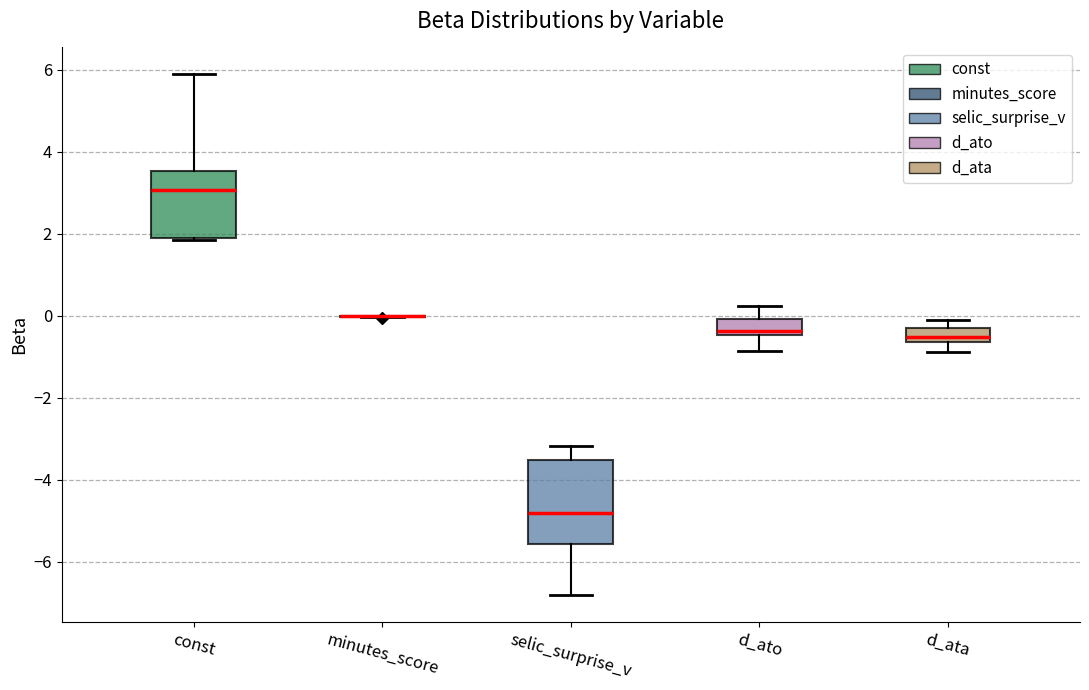

Reading left to right, transcribe this box plot: for each box, give where its median line is, the range the box spans, and where its two whiskers end, as read against the y-axis. The values are not printed on the chart, so give them approximately, as read against the axis.

const: median 3.0, box 2.0 to 3.6, whiskers 1.8 to 6.0
minutes_score: box collapsed to a line at 0.0, whiskers 0.0 to 0.0
selic_surprise_v: median -4.8, box -5.6 to -3.6, whiskers -6.8 to -3.2
d_ato: median -0.4 (just above the box's lower edge), box -0.4 to 0.0, whiskers -0.8 to 0.2
d_ata: median -0.6 (just above the box's lower edge), box -0.6 to -0.2, whiskers -0.8 to 0.0